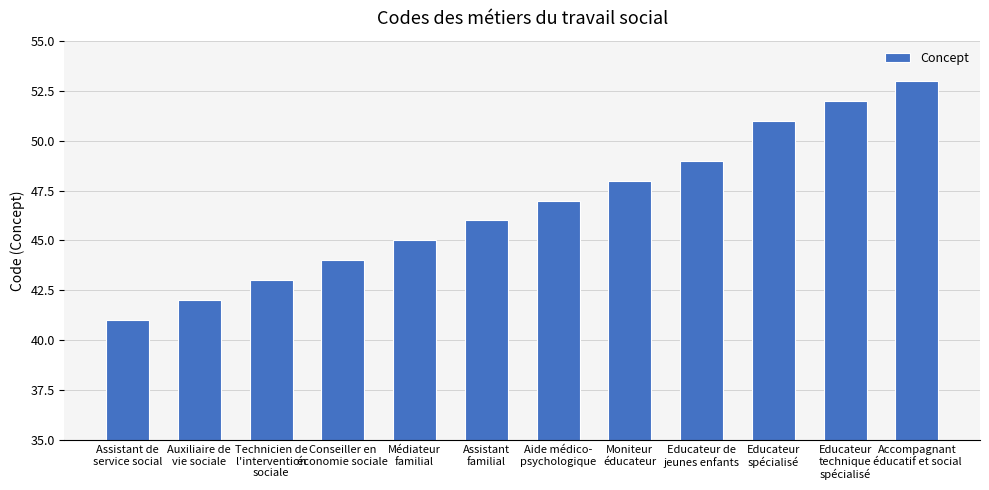

Is it true that the value at Médiateur
familial is 45?

True